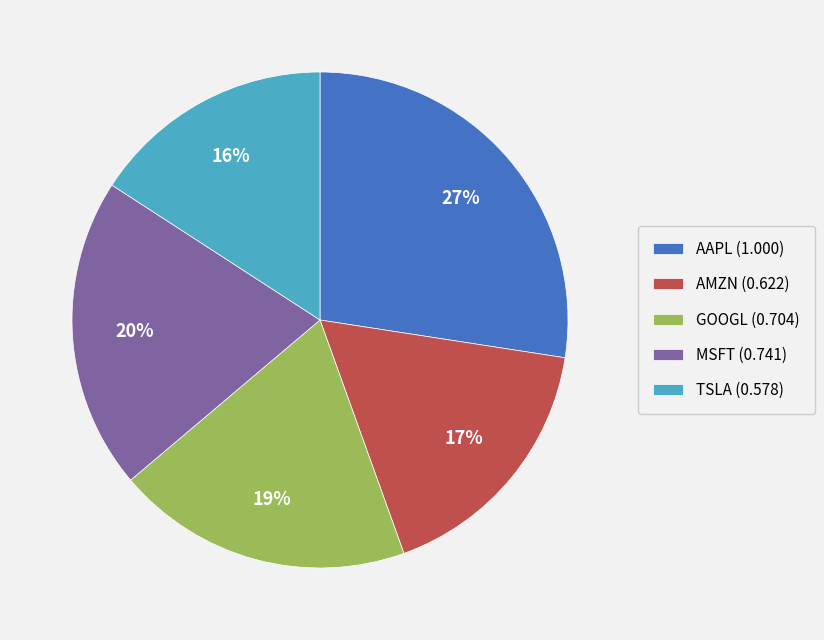

The TSLA slice represents 26% of the pie. True or false?

False